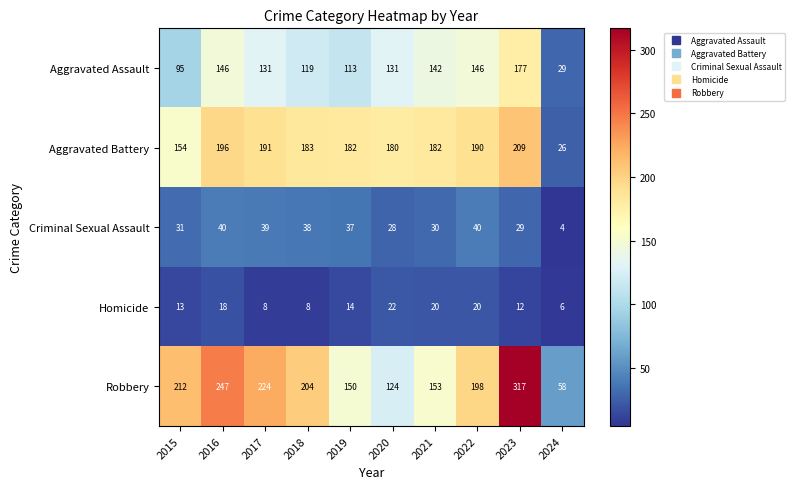

Between 2015 and 2016, which series saw the biggest shift?

Aggravated Assault